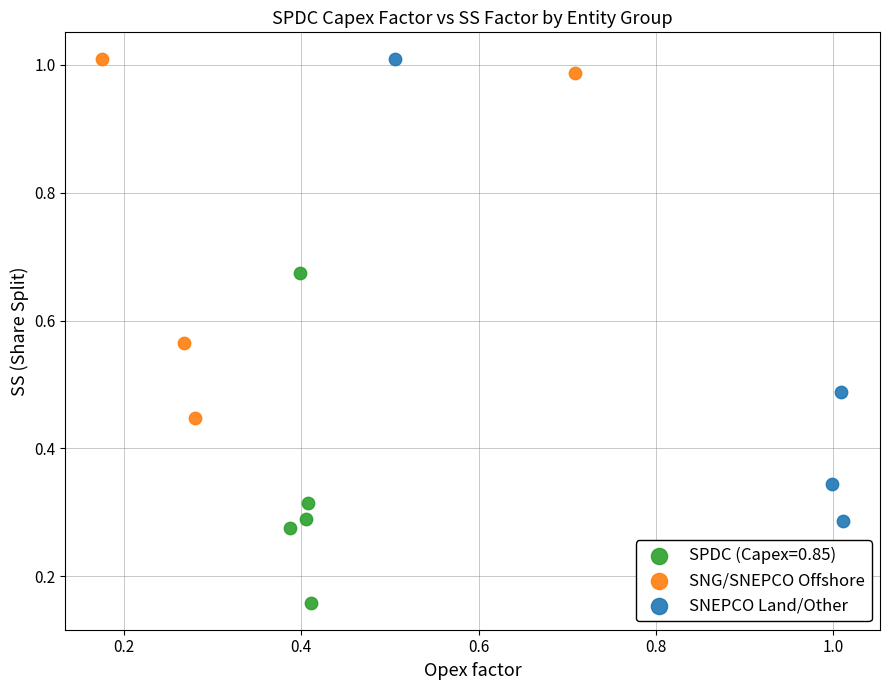

Which series has the widest spread of Y values?

SNEPCO Land/Other